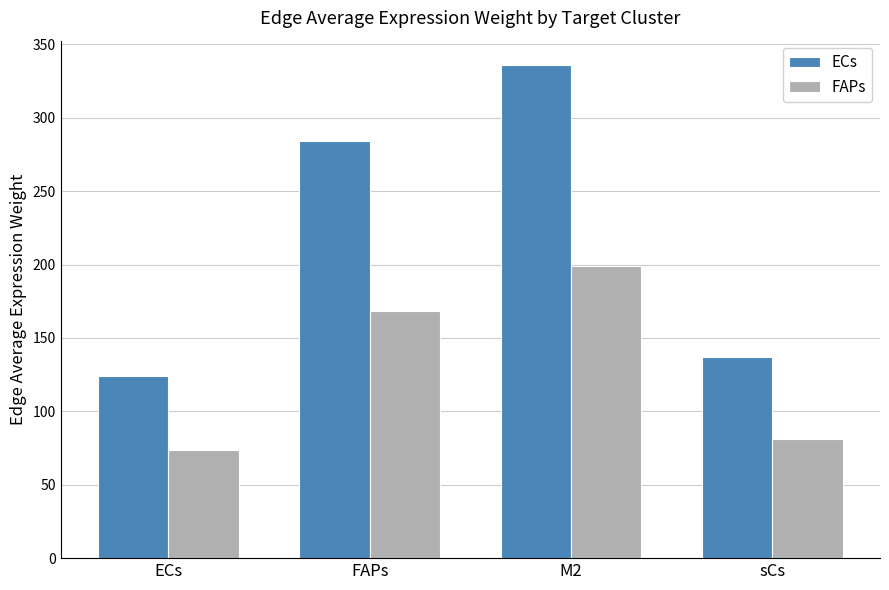

What are all the series names shown in the legend?

ECs, FAPs